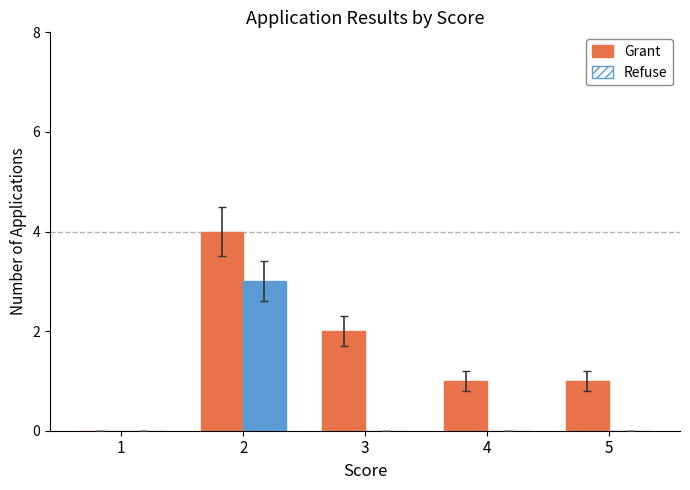

What is the difference between the maximum and second lowest values in the Grant series?

3